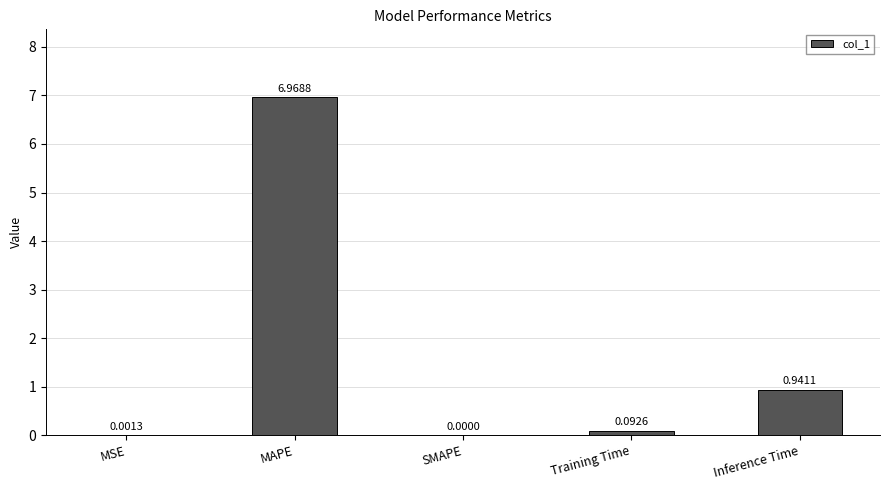

How many data points does each series have?

5